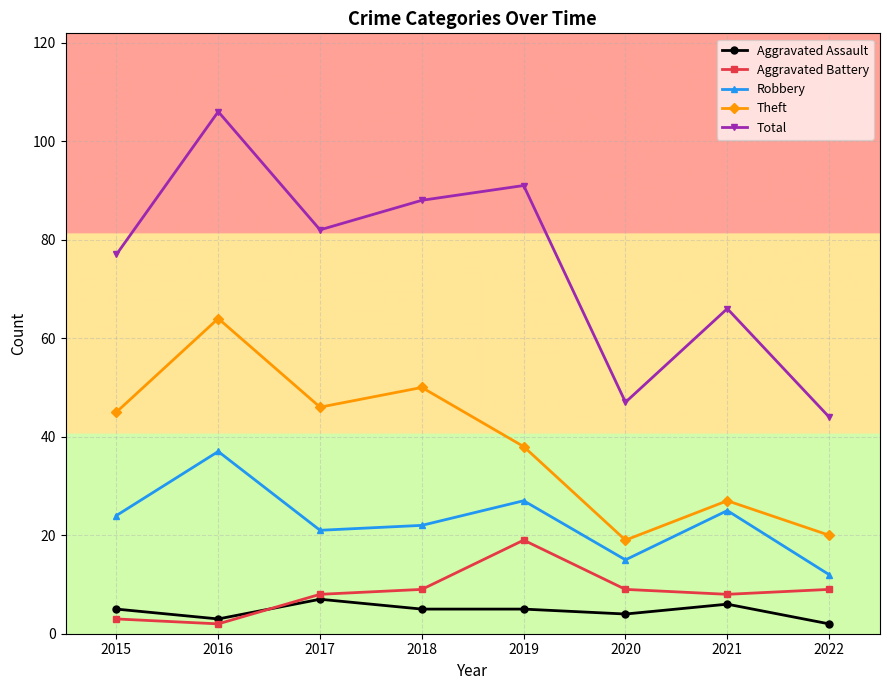

Which series ends up on top after the final intersection of Aggravated Battery and Aggravated Assault?

Aggravated Battery